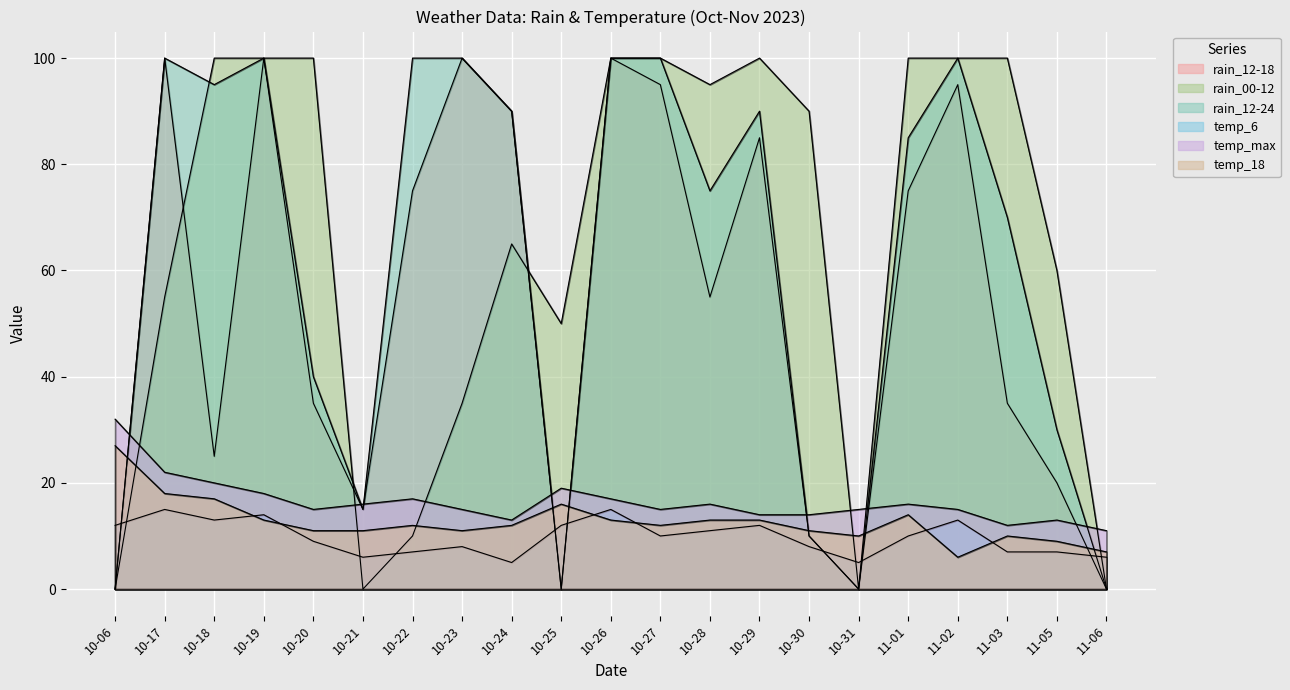

What is the difference between the maximum and minimum values in the rain_12-24 series?

100